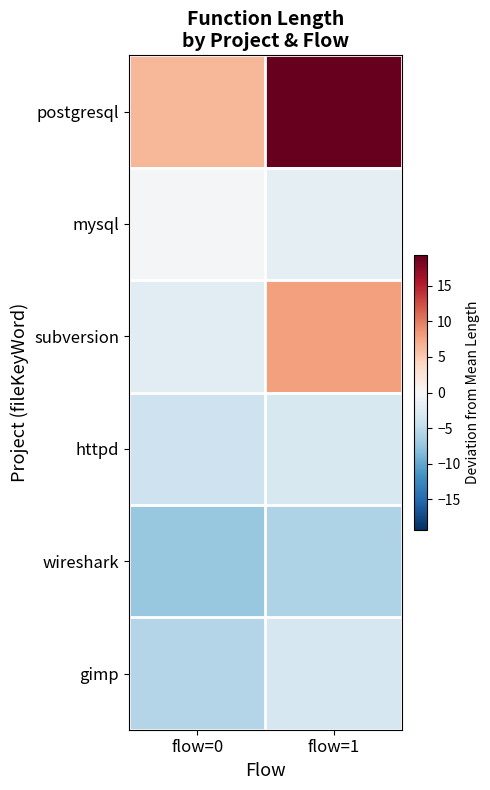

At how many categories does at least one series exceed 4?

2